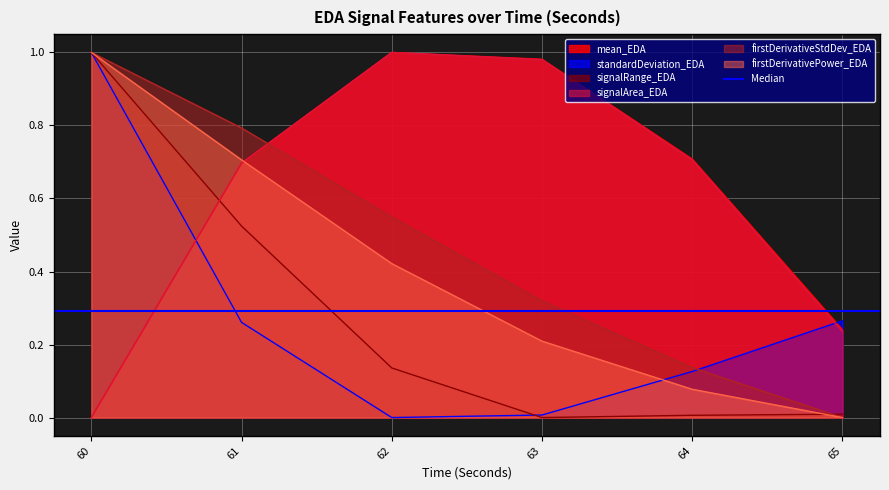

Is it true that firstDerivativePower_EDA equals 0.7 at 61?

True